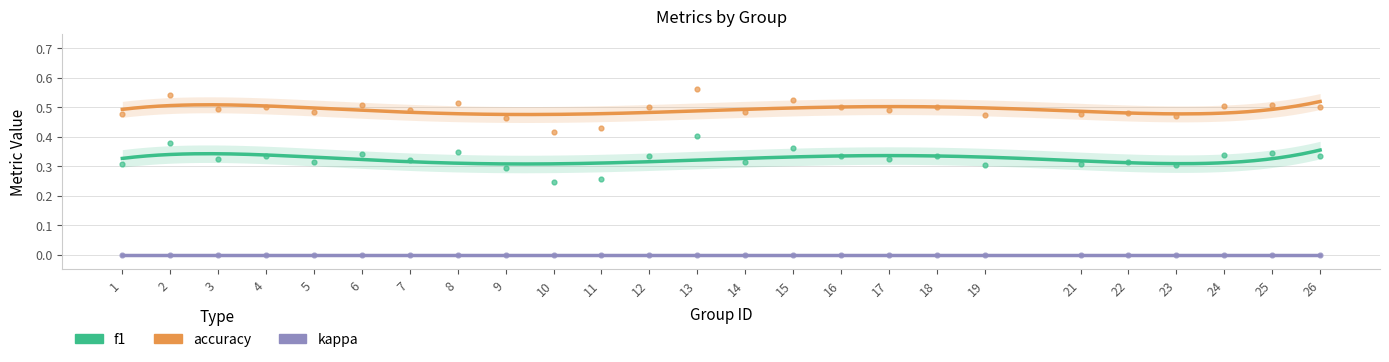

Which series has the largest Y range (max minus min)?

f1